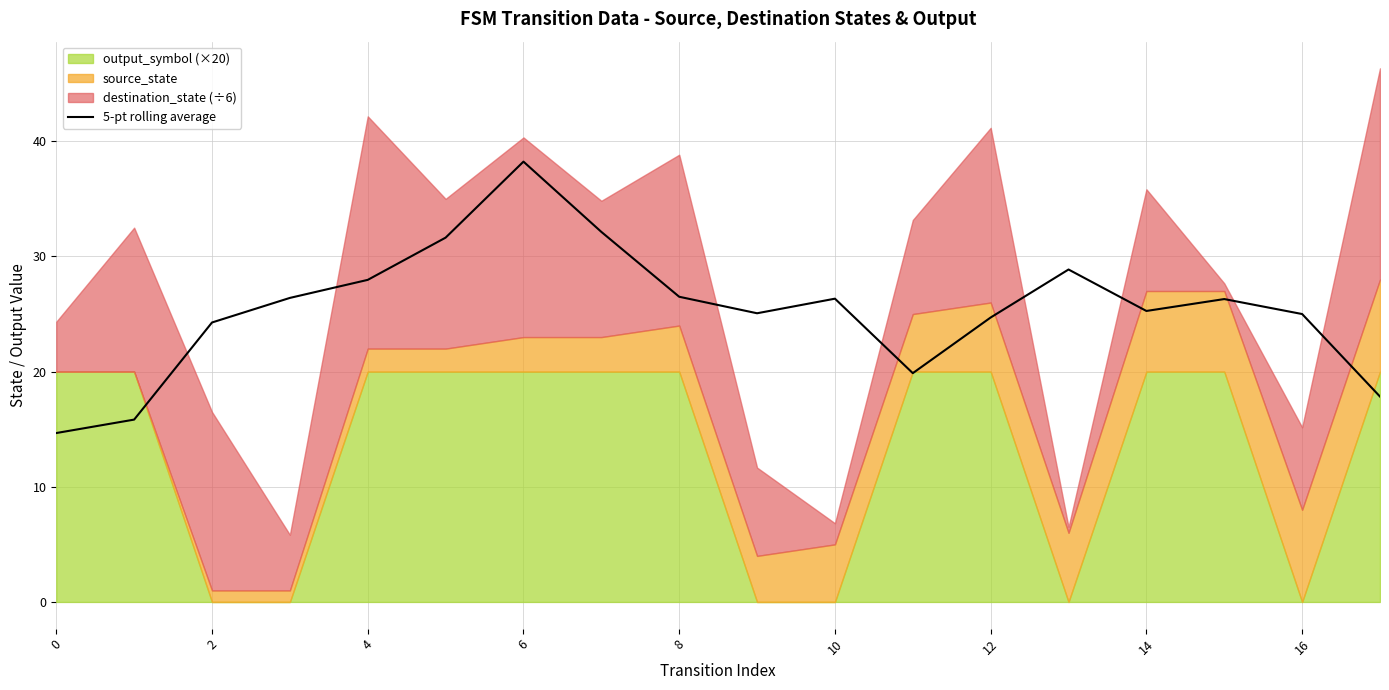

What is the maximum value for 5-pt rolling average?

38.2